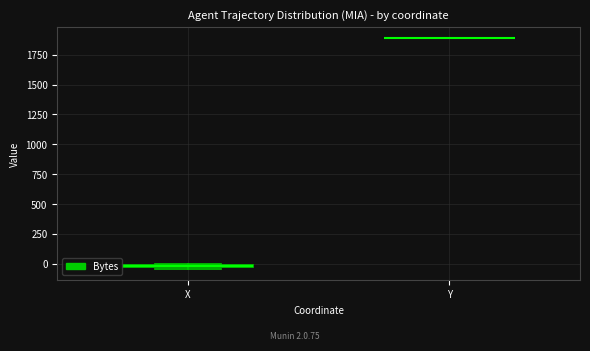

Where is the upper edge of the box for X on the y-axis? The values are not printed on the chart, so give them approximately, as read against the axis.

0